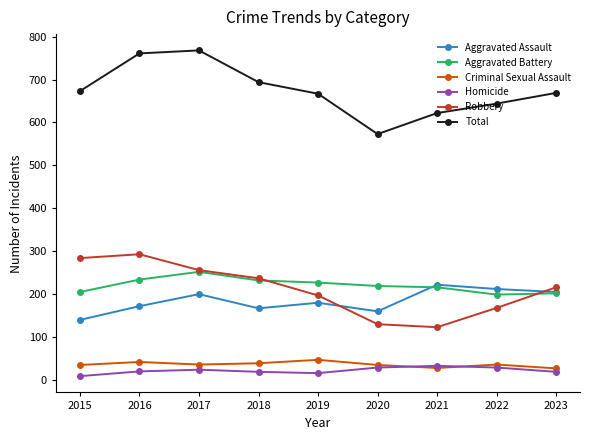

At which category does Total reach its first local valley?

2020